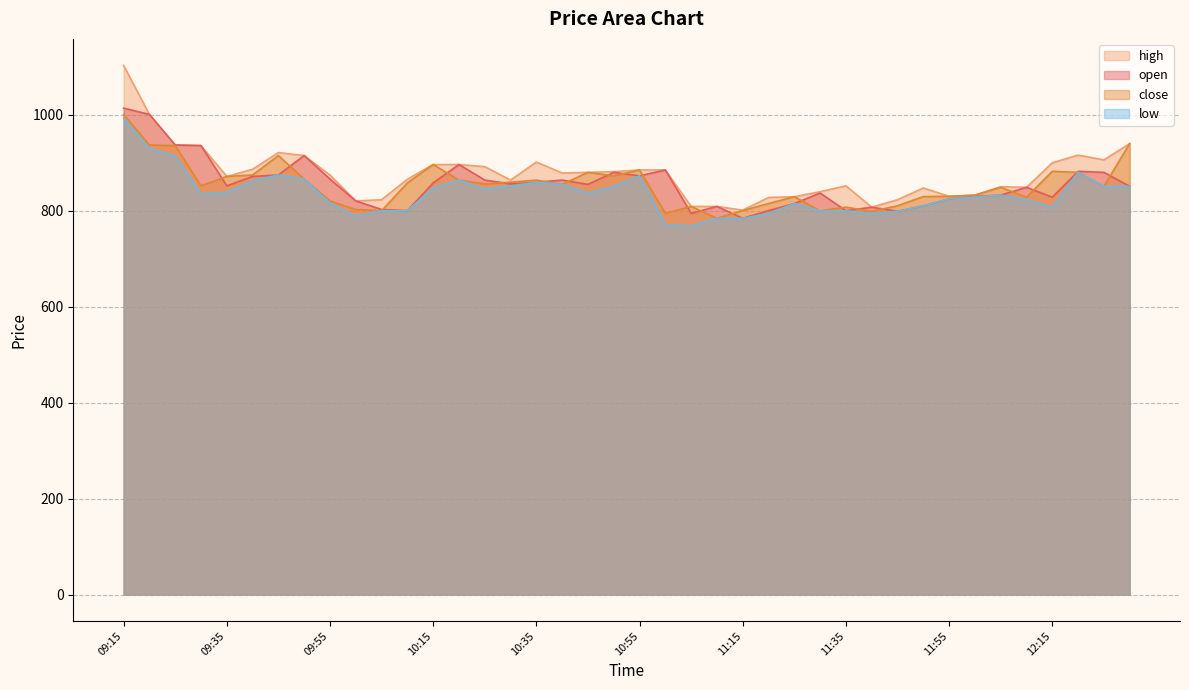

True or false: close has more than 1 interior local peaks.

True